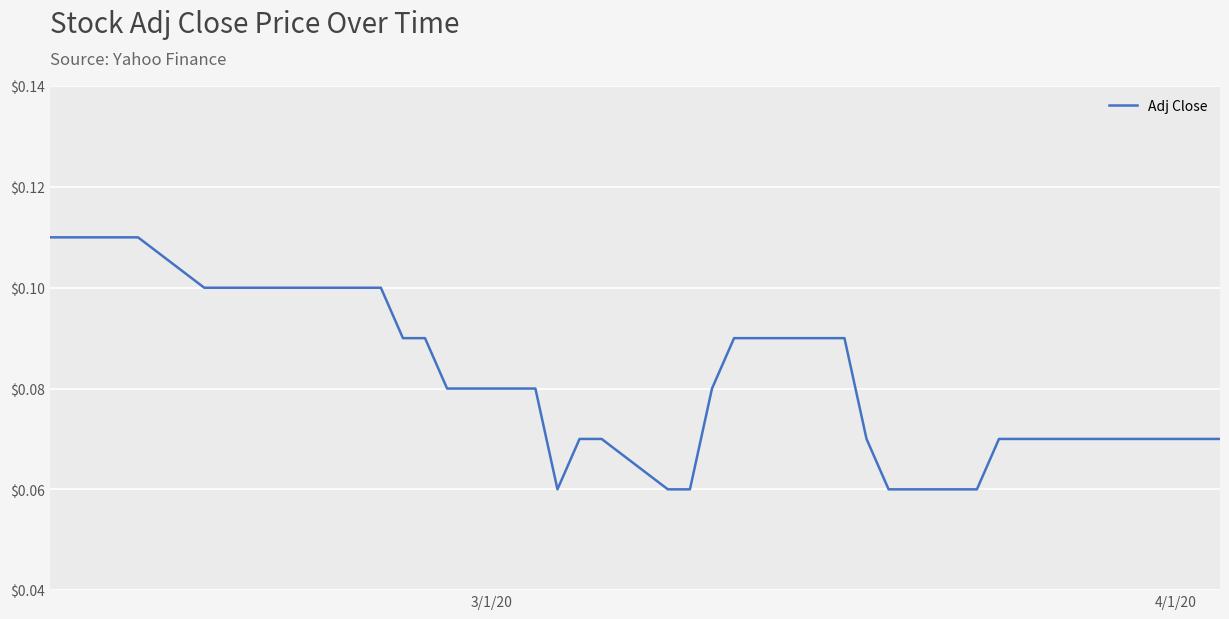

Does the chart have visible grid lines?

Yes